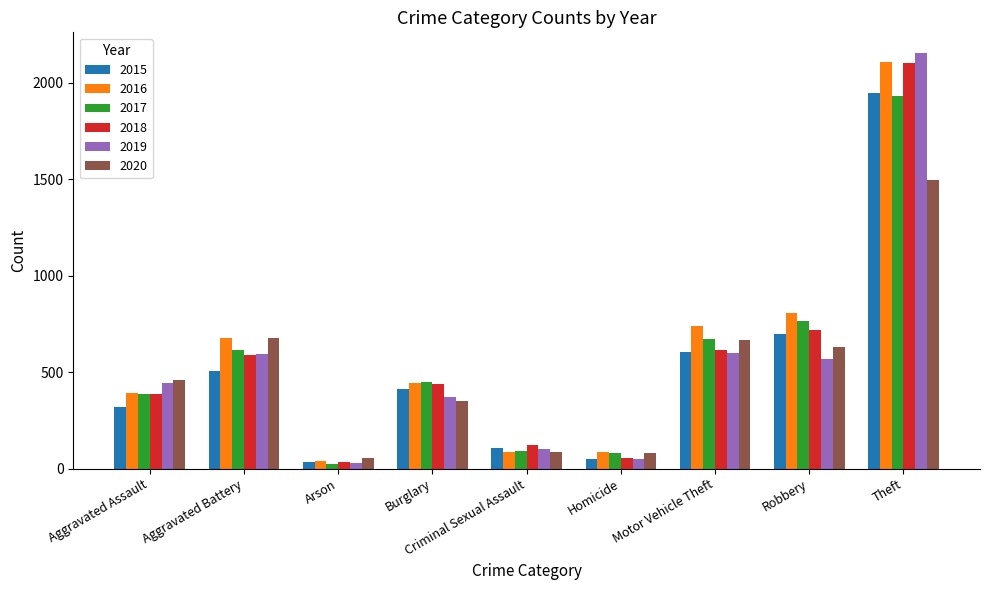

What is the maximum value for 2015?

1946